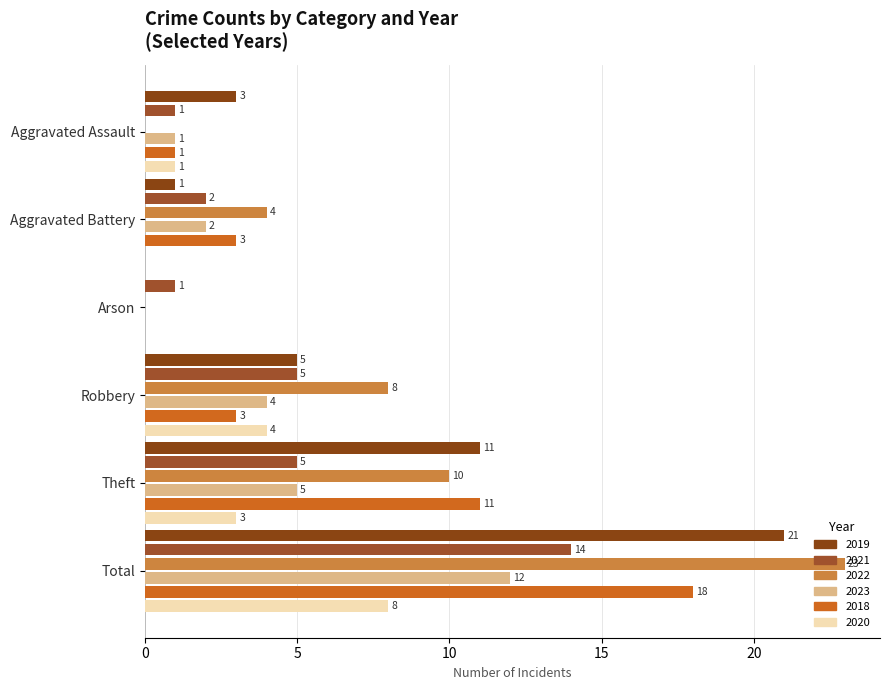

Which series has the largest total across all categories?

2022